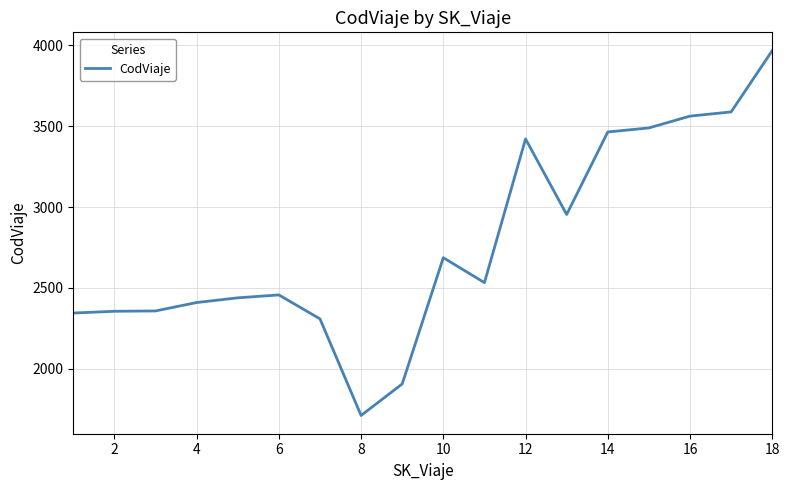

What is the maximum value shown in the chart?

3967